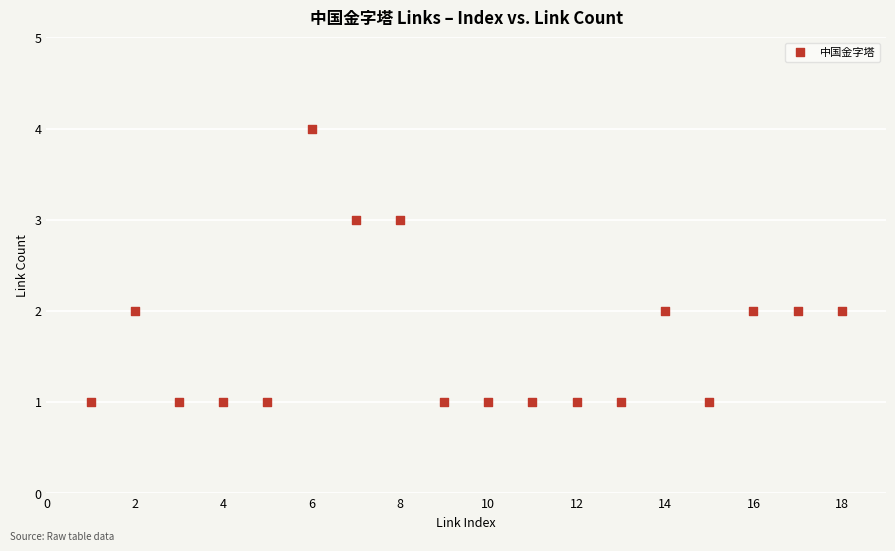

What is the range of X values (max minus min)?

17